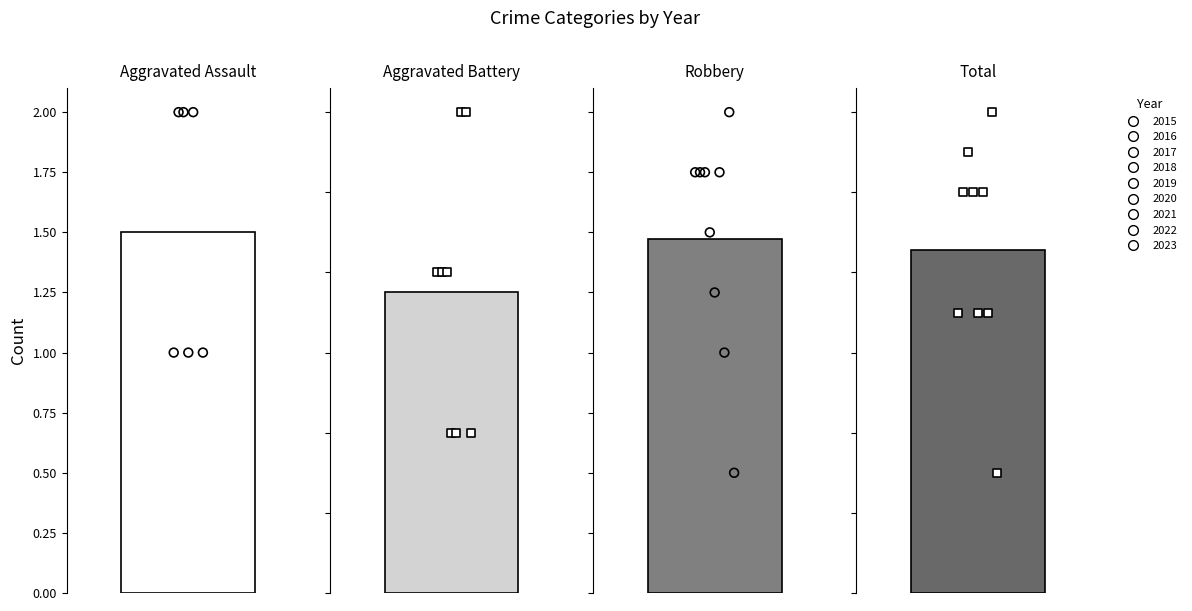

Which series reaches the maximum Y coordinate?

Total